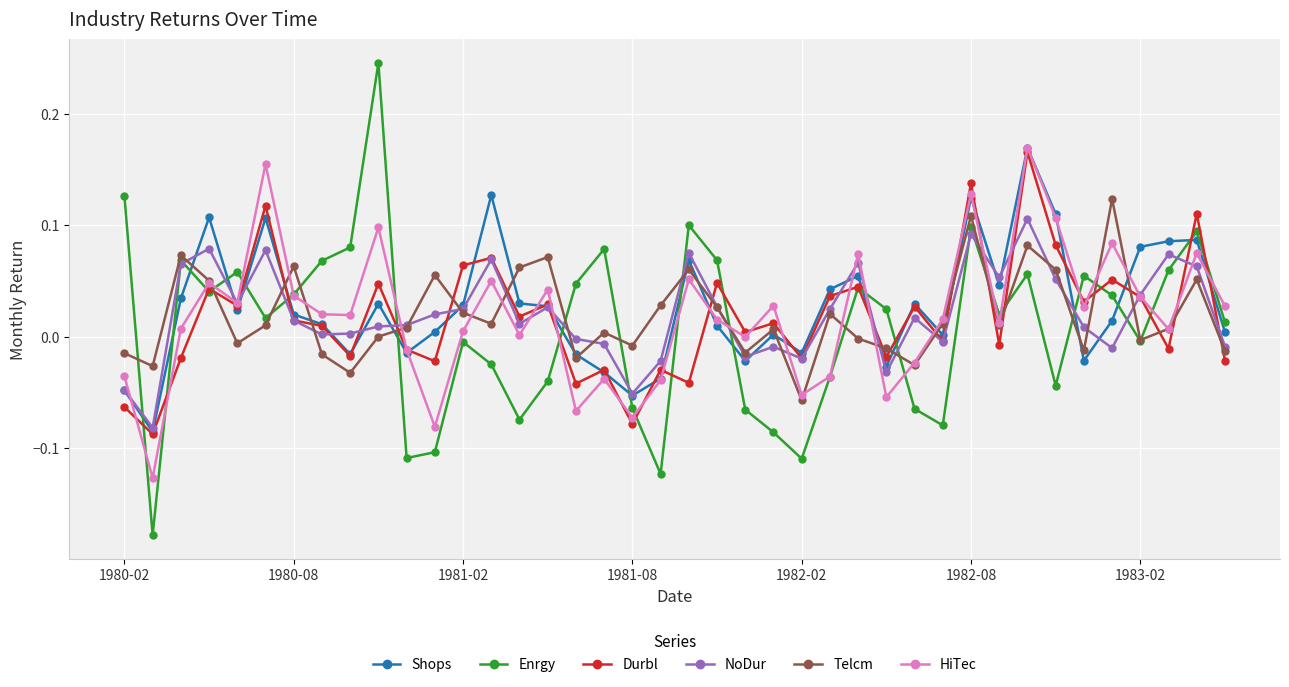

How many interior local peaks does the HiTec series have?

13